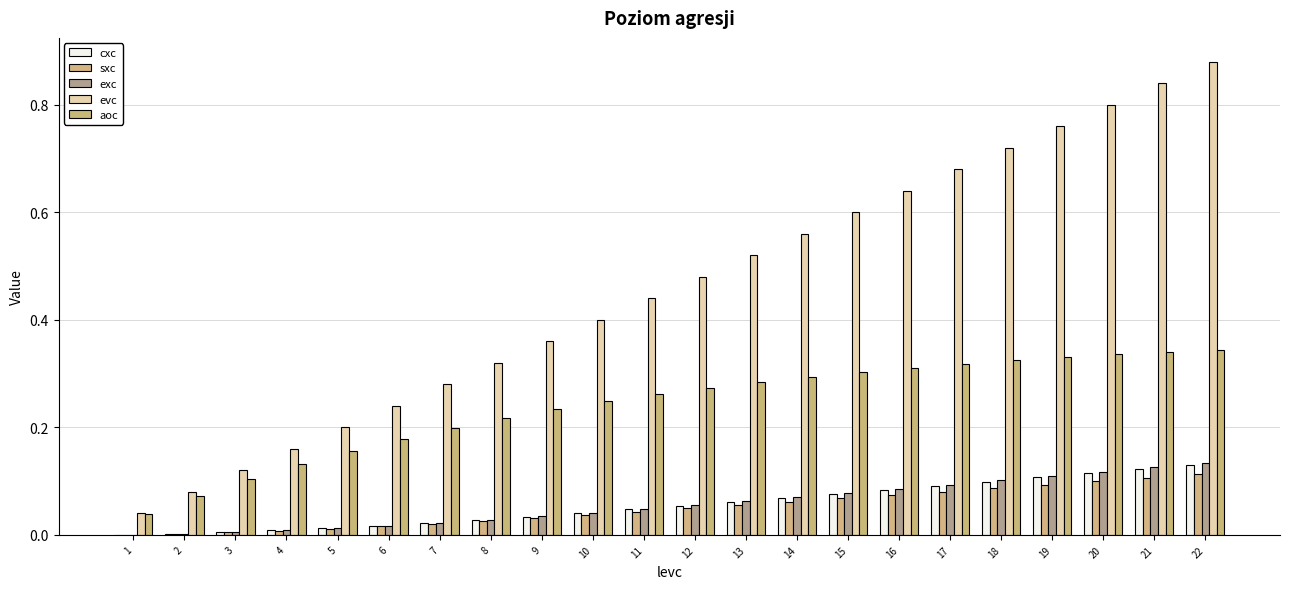

List the labels in order of cxc value, smallest first.

1, 2, 3, 4, 5, 6, 7, 8, 9, 10, 11, 12, 13, 14, 15, 16, 17, 18, 19, 20, 21, 22